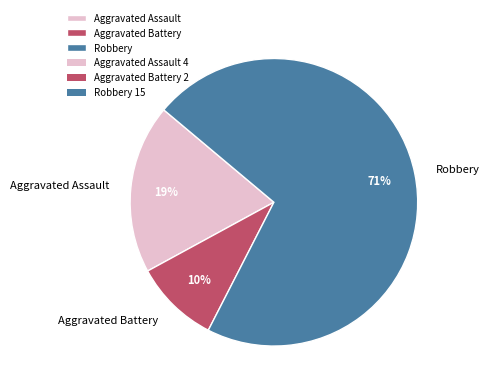

Between Aggravated Assault and Aggravated Battery, which is larger?

Aggravated Assault